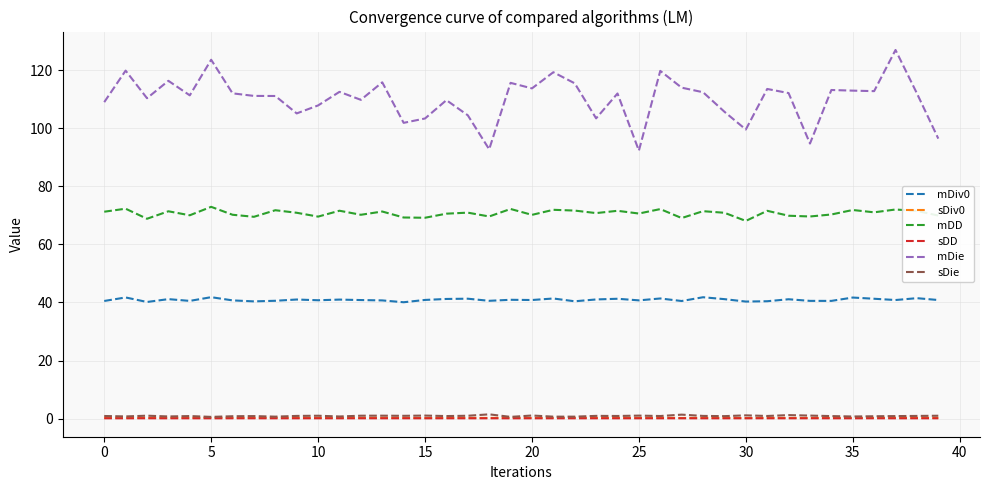

True or false: mDD and sDiv0 cross at least once.

False